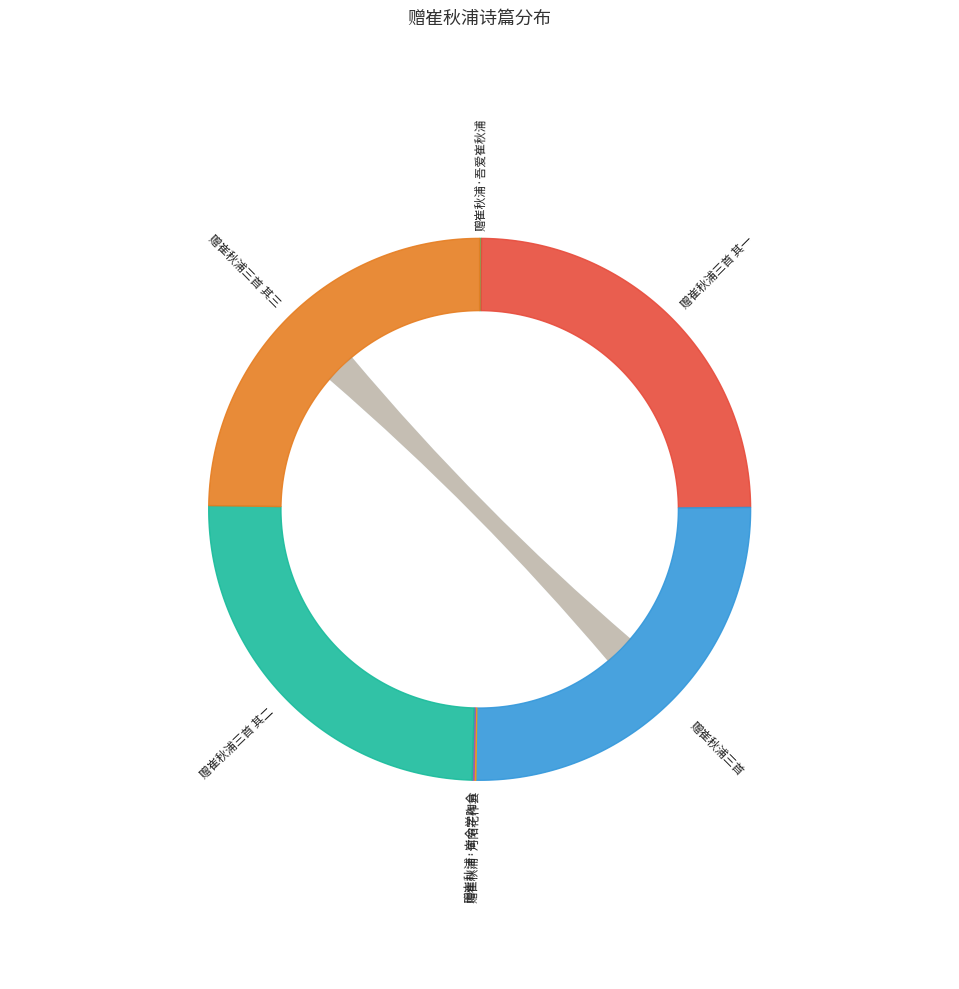

What is the smallest slice in the pie chart?

赠崔秋浦·吾爱崔秋浦